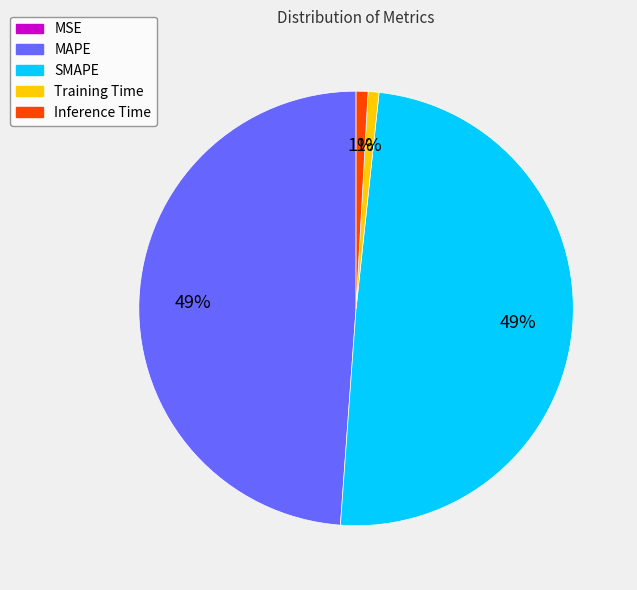

Which has a higher value, Training Time or SMAPE?

SMAPE